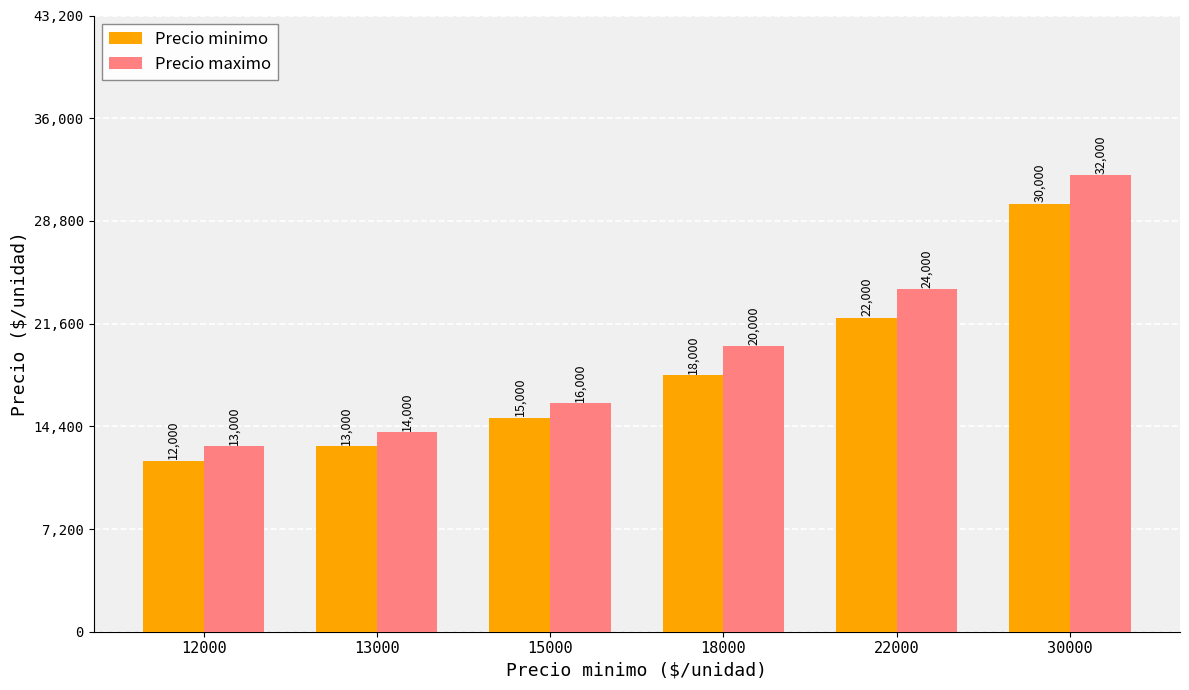

List the series in order of their peak value, lowest first.

Precio minimo, Precio maximo